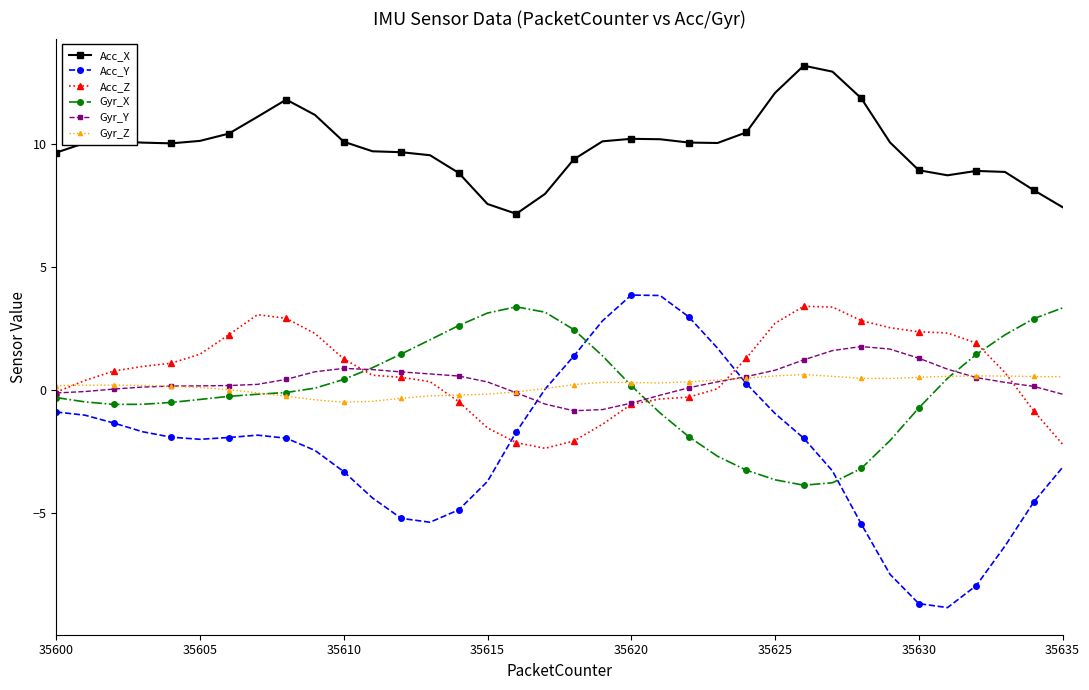

How many categories are shown in the chart?

36